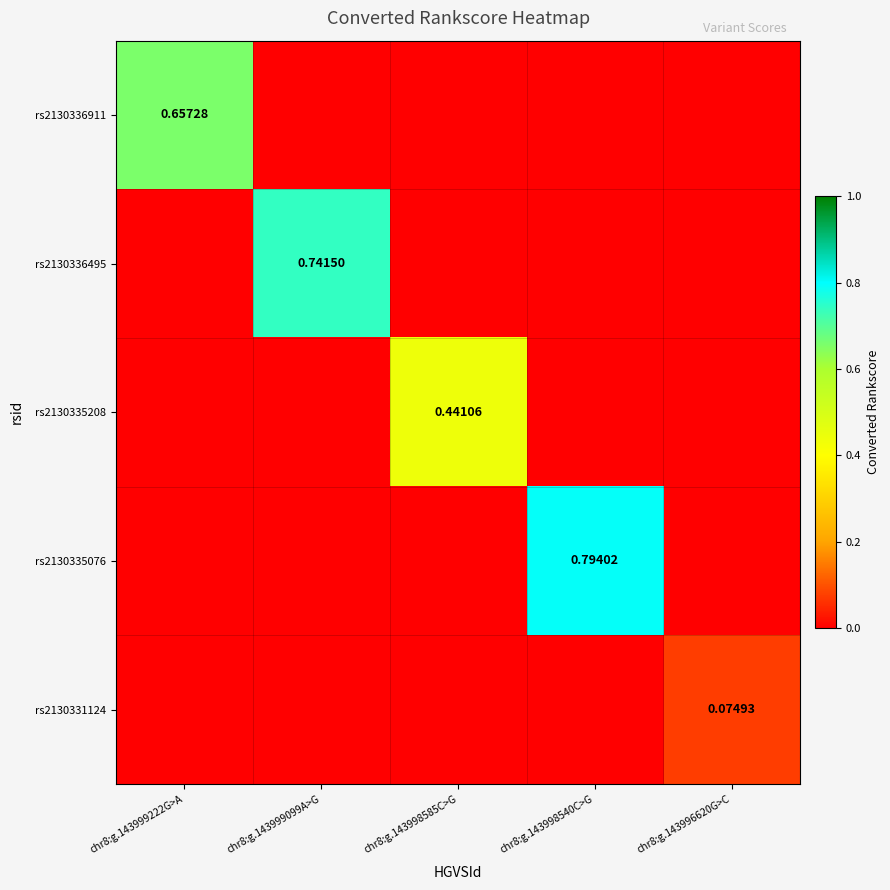

Is the value of rs2130336911 at chr8:g.143999222G>A greater than the value of rs2130331124 at chr8:g.143996620G>C?

Yes